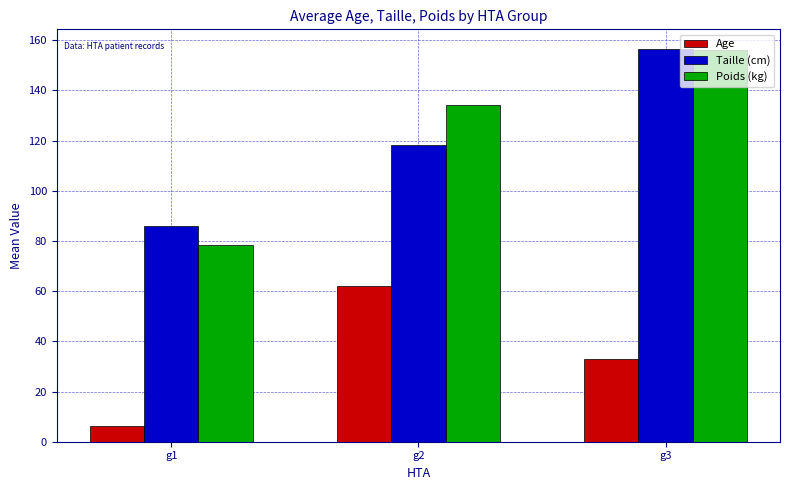

What is the sum of the Poids (kg) values at g3 and g2?

290.3